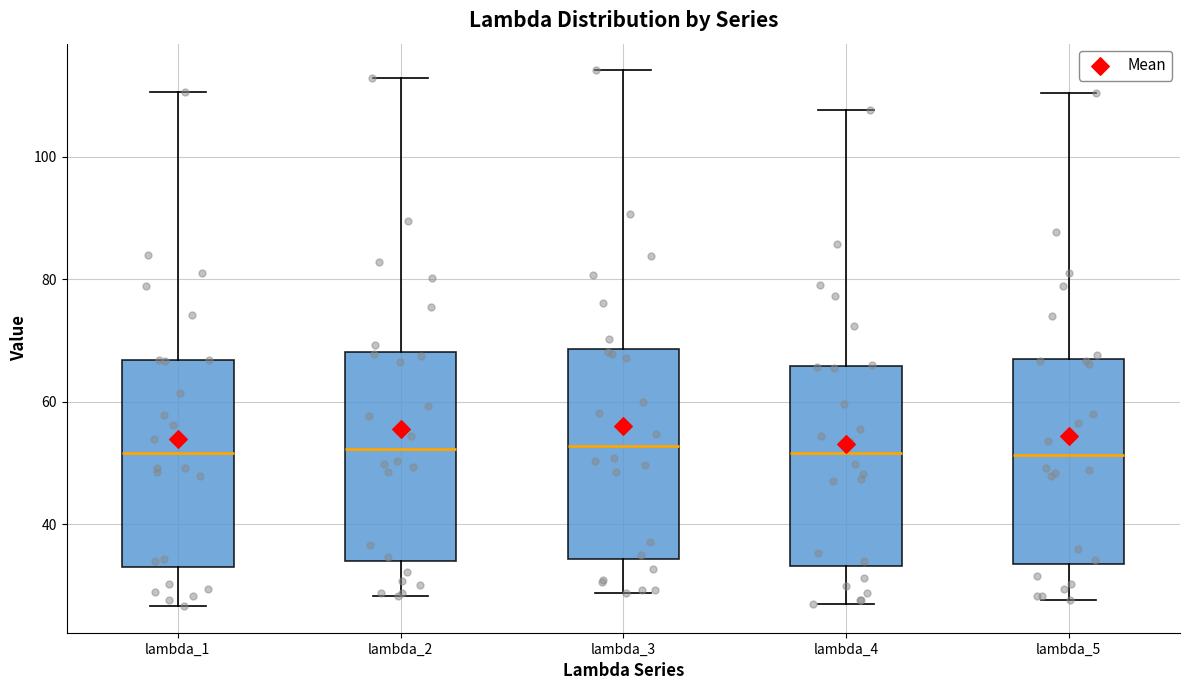

Reading left to right, read every box against the y-axis: the position of its median line, the range the box covers, and the ends of its whiskers. The values are not printed on the chart, so give them approximately, as read against the axis.

lambda_1: median 52, box 34 to 66, whiskers 26 to 110
lambda_2: median 52, box 34 to 68, whiskers 28 to 112
lambda_3: median 52, box 34 to 68, whiskers 28 to 114
lambda_4: median 52, box 34 to 66, whiskers 26 to 108
lambda_5: median 52, box 34 to 66, whiskers 28 to 110